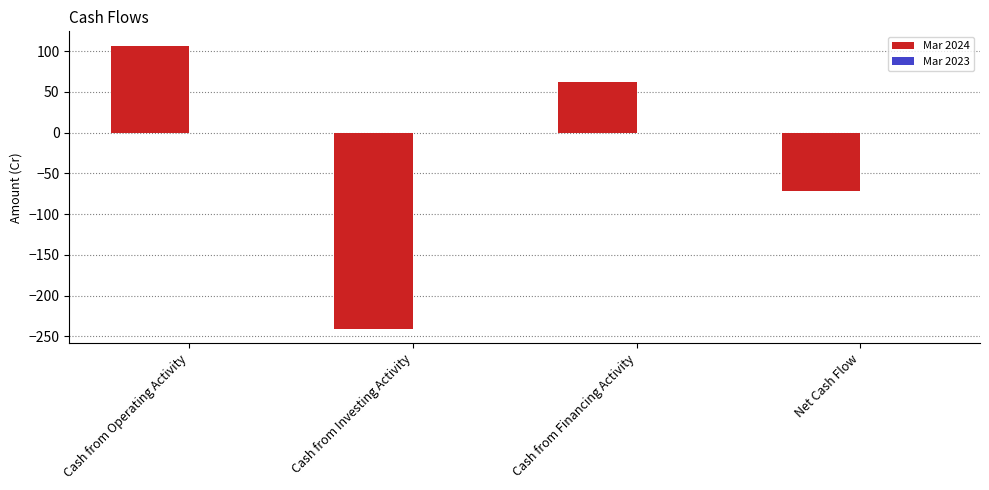

What position from the left is Cash from Financing Activity?

3